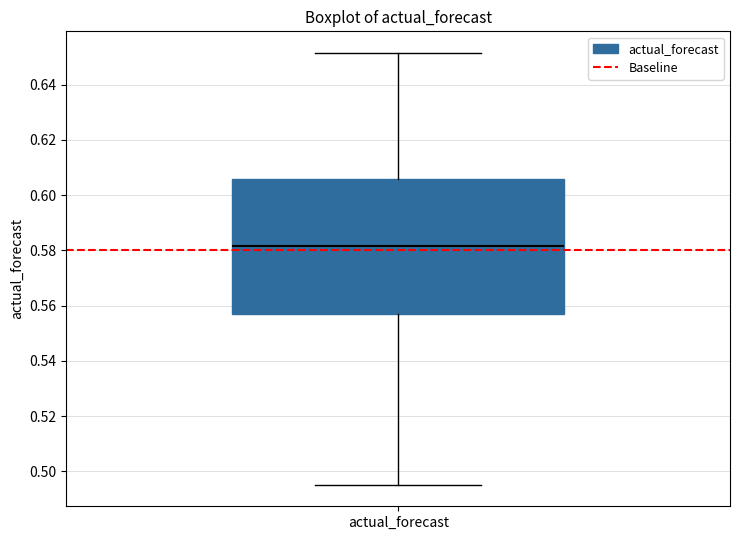

Read this box plot against the y-axis: the position of the median line, the range covered by the box, and the ends of both whiskers. The values are not printed on the chart, so give them approximately, as read against the axis.

median 0.582, box 0.558 to 0.606, whiskers 0.496 to 0.652